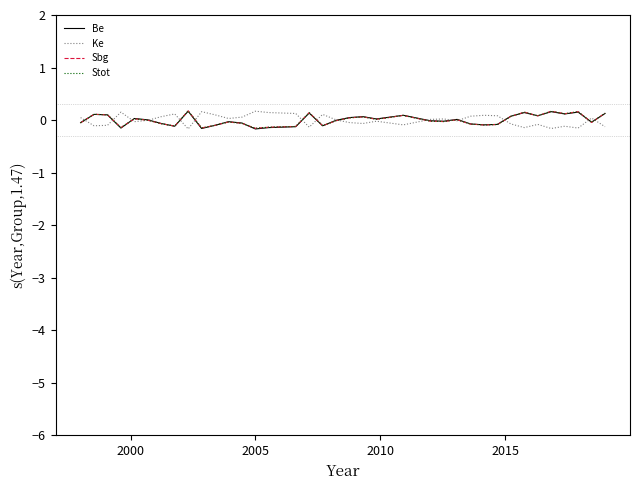

Does the chart display data point markers on the line(s)?

No